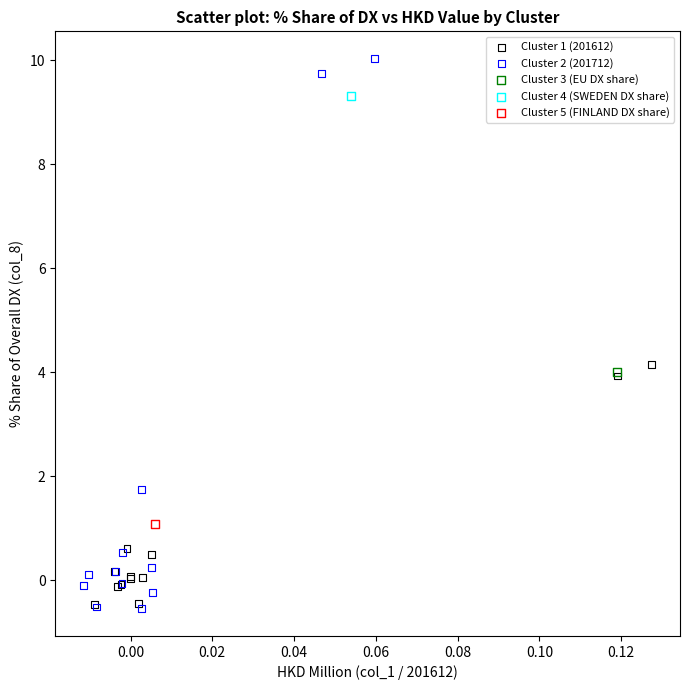

What are all the series names shown in the legend?

Cluster 1 (201612), Cluster 2 (201712), Cluster 3 (EU DX share), Cluster 4 (SWEDEN DX share), Cluster 5 (FINLAND DX share)